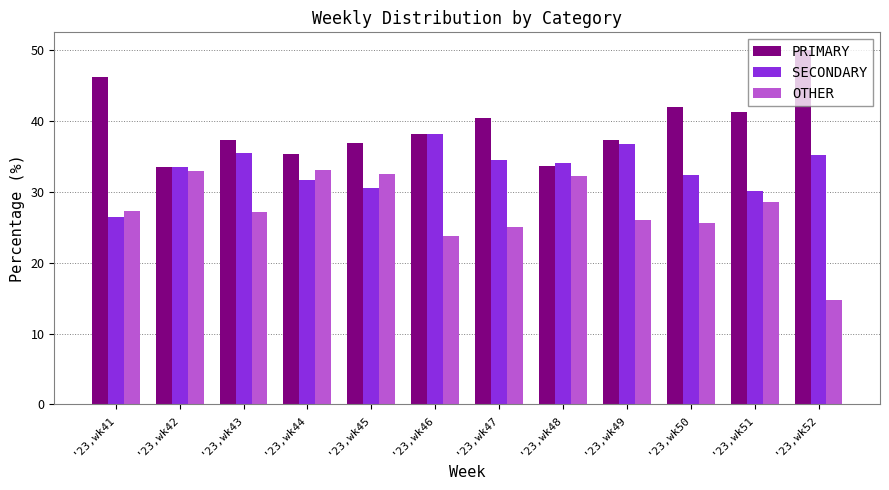

What is the sum of the SECONDARY values at '23,wk47 and '23,wk48?

68.6